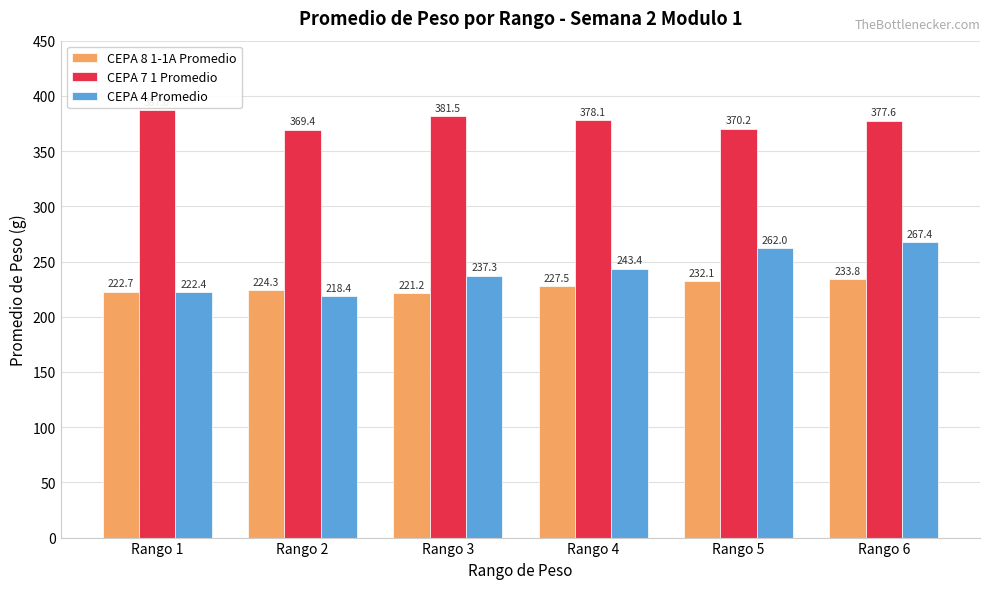

What are all the series names shown in the legend?

CEPA 8 1-1A Promedio, CEPA 7 1 Promedio, CEPA 4 Promedio